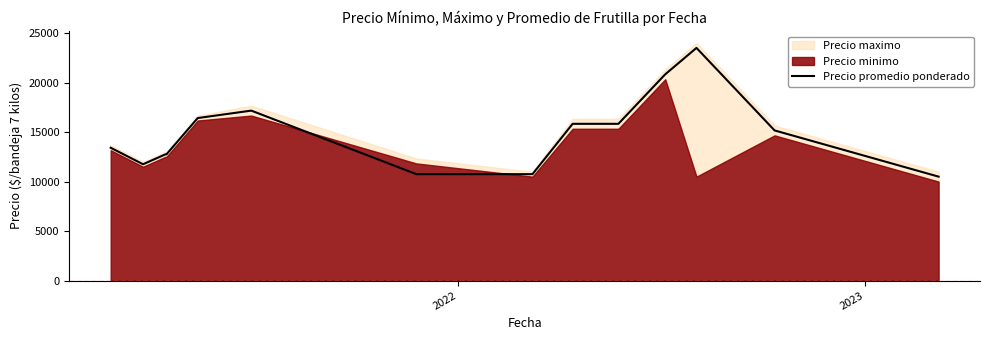

What is the highest value of the Precio promedio ponderado series?

23500.0